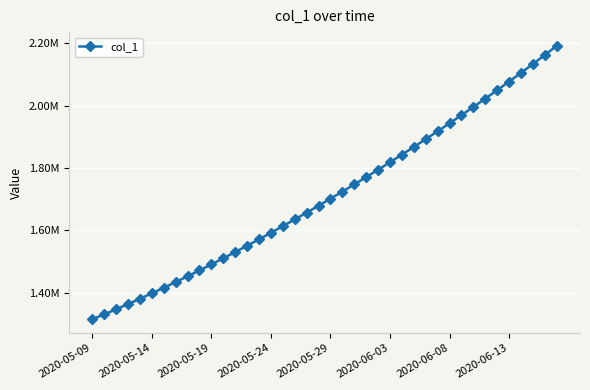

Reading left to right, what are all the values shown in this chart?

1315099.0	1330941.6	1347197.2	1363857.9	1380917.0	1398365.8	1416195.4	1434398.8	1452968.0	1471894.0	1491172.1	1510796.2	1530759.4	1551053.9	1571671.5	1592604.1	1613845.5	1635391.5	1657240.6	1679393.9	1701853.6	1724622.9	1747703.8	1771098.0	1794806.8	1818831.0	1843172.0	1867832.5	1892816.2	1918129.5	1943780.6	1969780.8	1996143.0	2022881.6	2050012.4	2077551.8	2105517.2	2133929.5	2162813.2	2192202.0